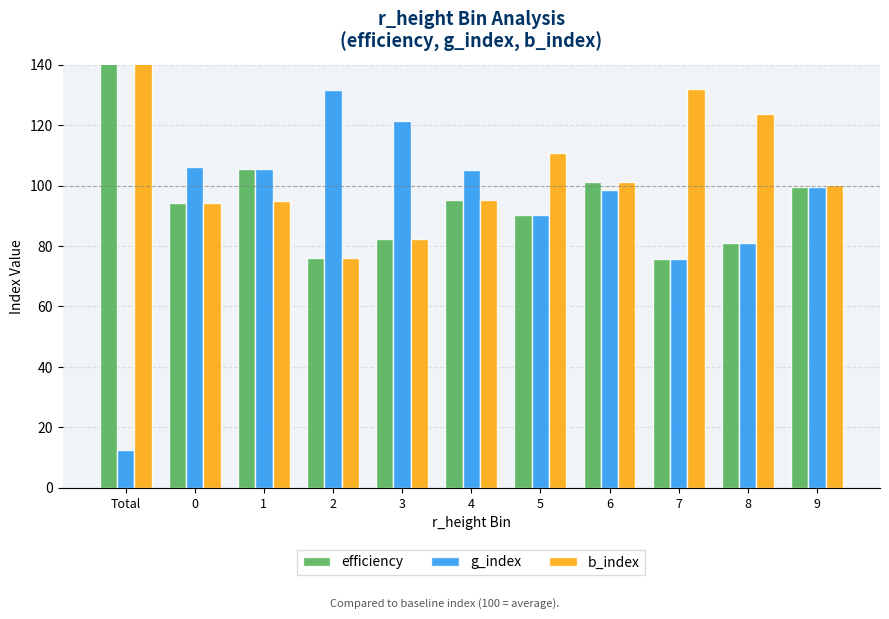

What is the sum of the g_index values at 0 and 1?

211.5